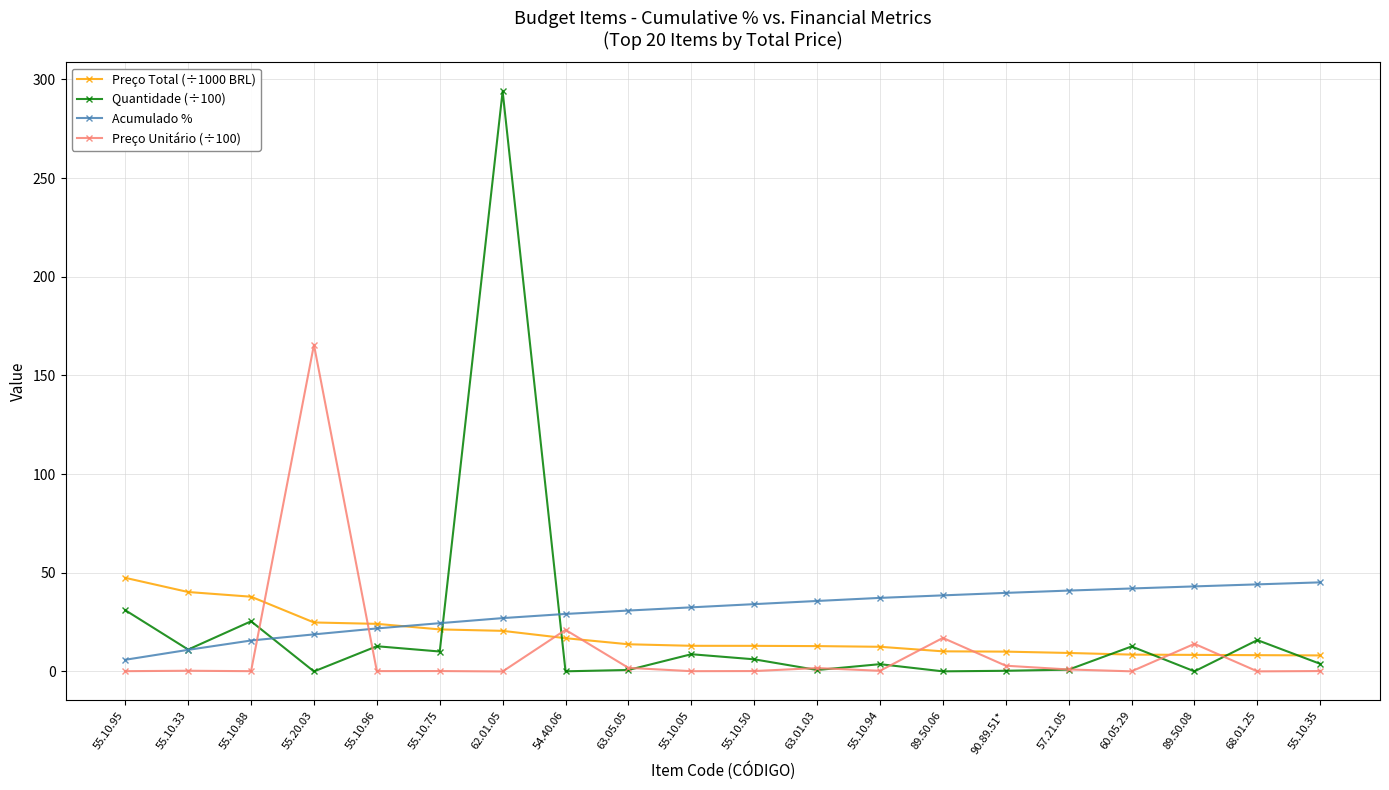

What is the difference between the Quantidade (÷100) values at 63.05.05 and 55.10.88?

24.7